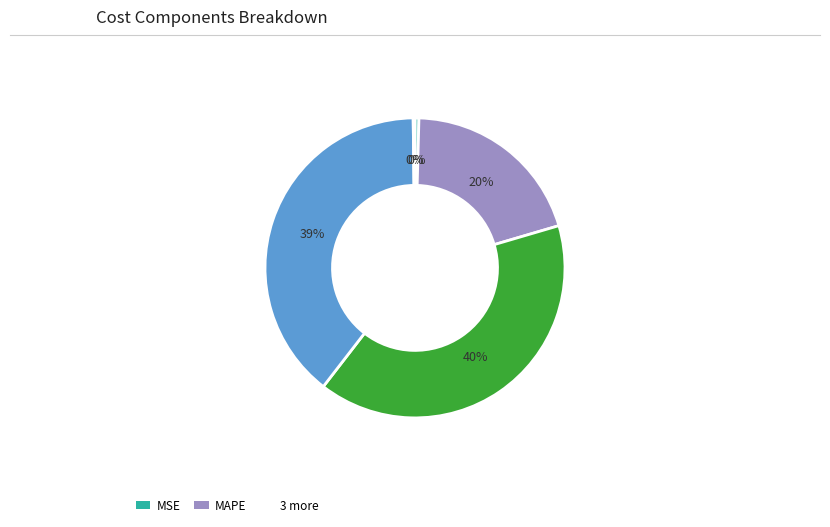

To the nearest percent, what is the average slice percentage?

20%